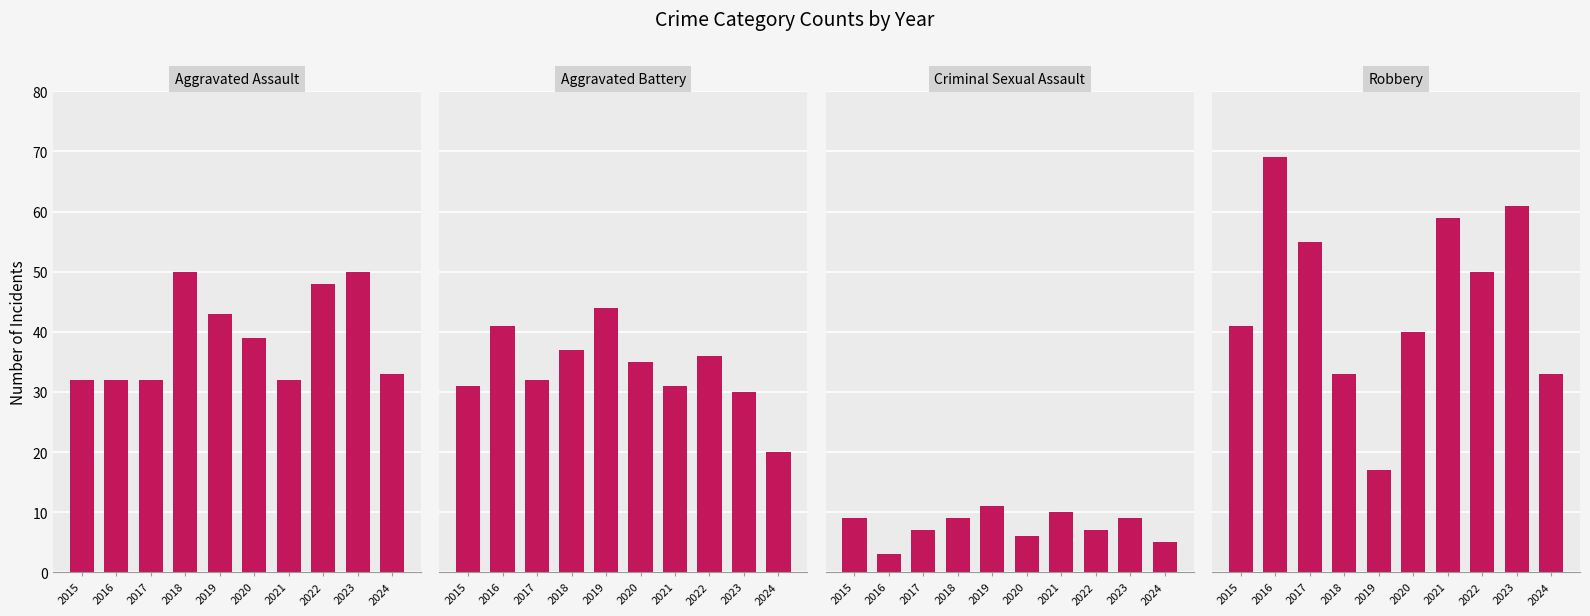

Where is Robbery nearest to the value 43?

2015